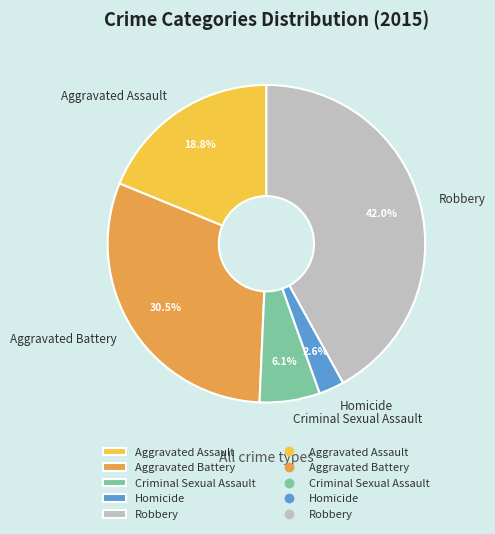

True or false: Aggravated Battery accounts for 21% of the total.

False